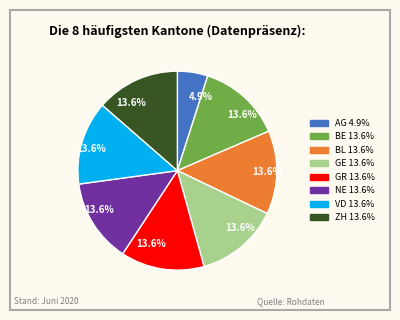

Does any single category account for the majority?

No